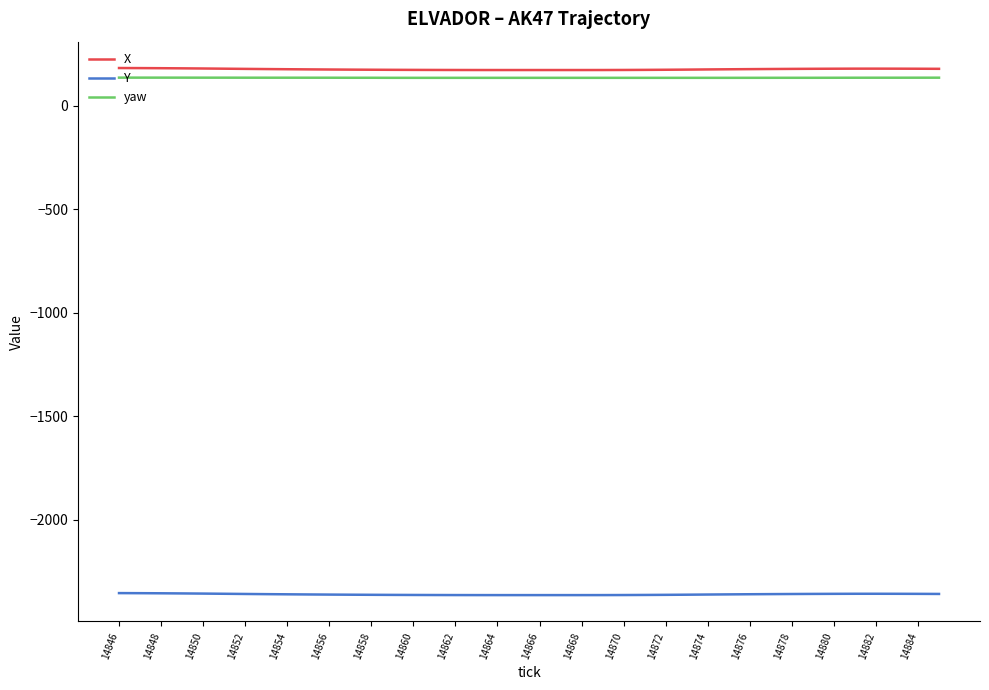

True or false: X and yaw cross at least once.

False